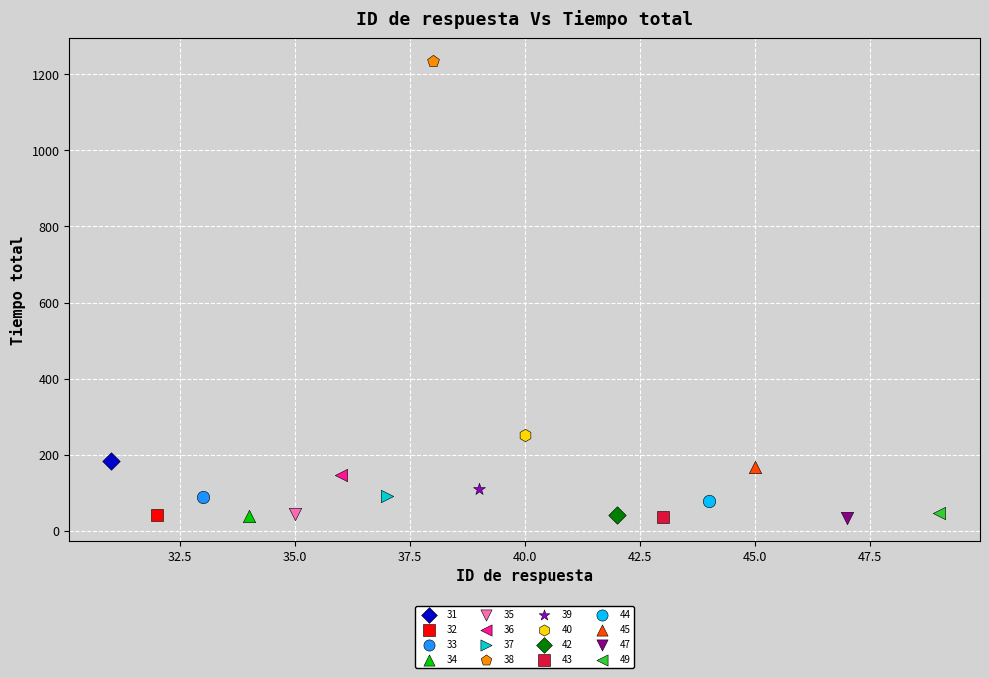

What are all the series names shown in the legend?

31, 32, 33, 34, 35, 36, 37, 38, 39, 40, 42, 43, 44, 45, 47, 49